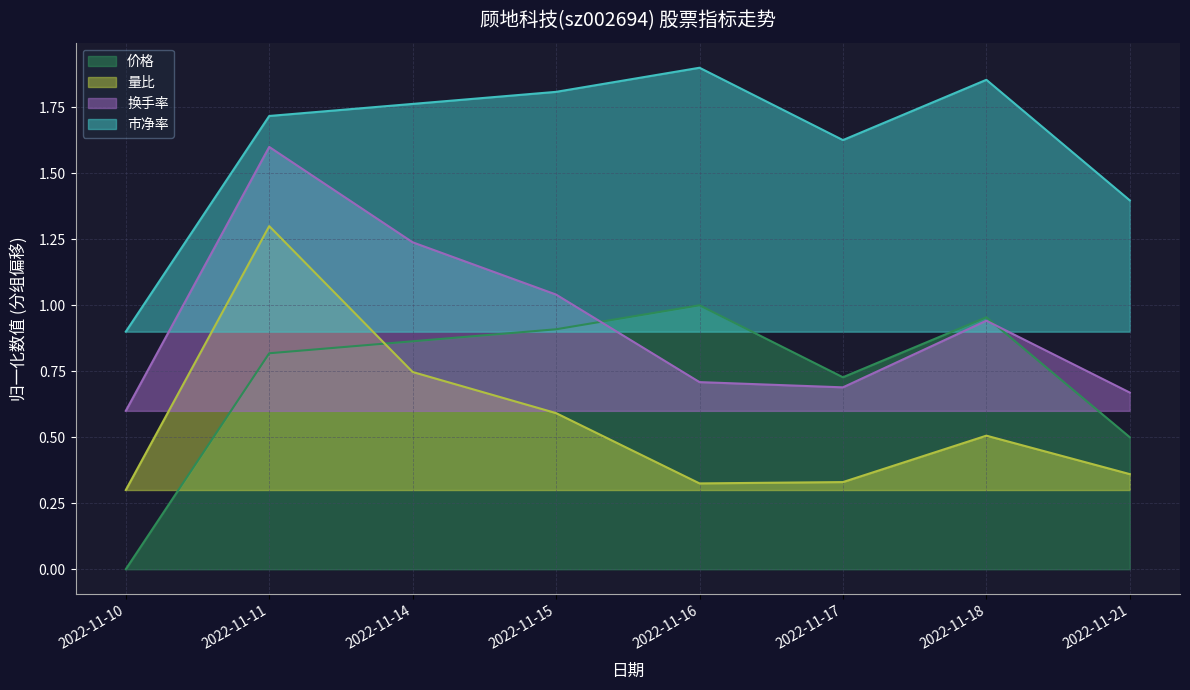

True or false: 量比 and 换手率 intersect in this chart.

False